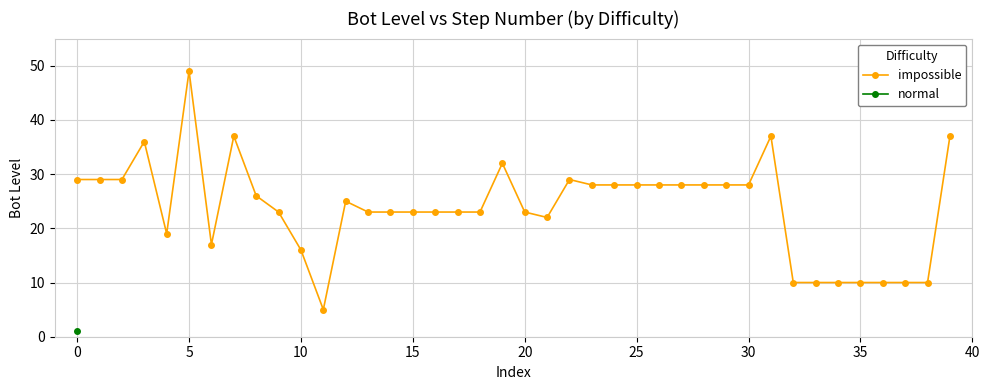

The impossible series shows 16 at 15. True or false?

False